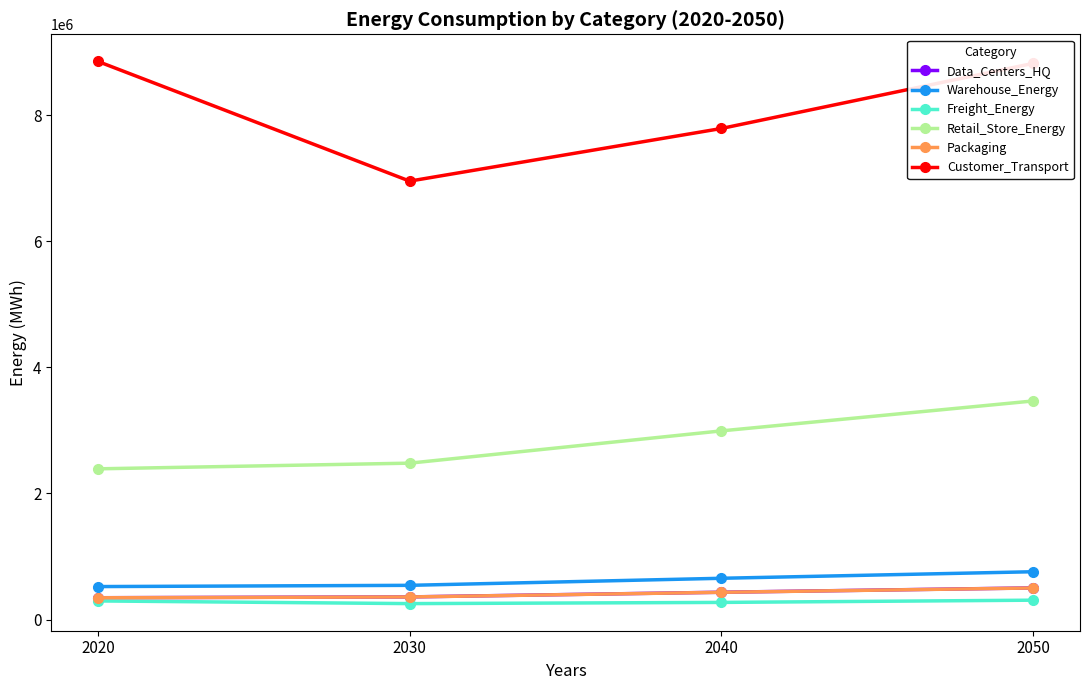

True or false: Retail_Store_Energy has more than 0 interior local peaks.

False